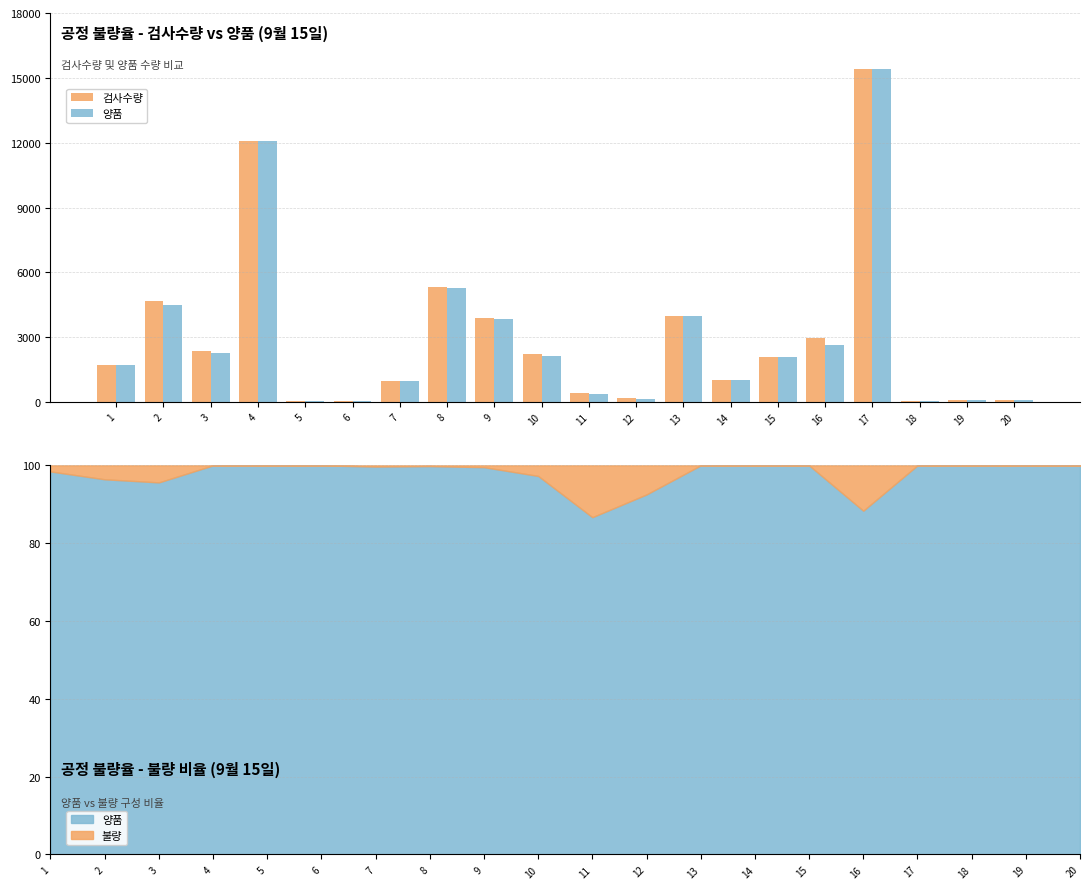

The value of 양품 at 14 is 322. True or false?

False